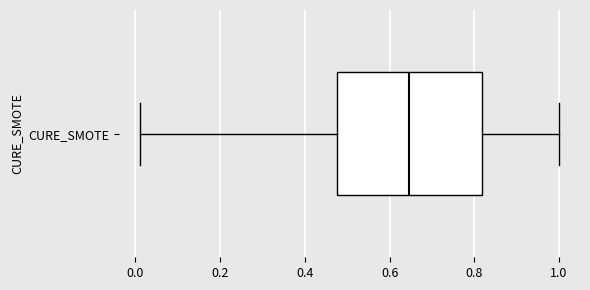

Where does the left whisker of the box for CURE_SMOTE end on the x-axis? The values are not printed on the chart, so give them approximately, as read against the axis.

0.02